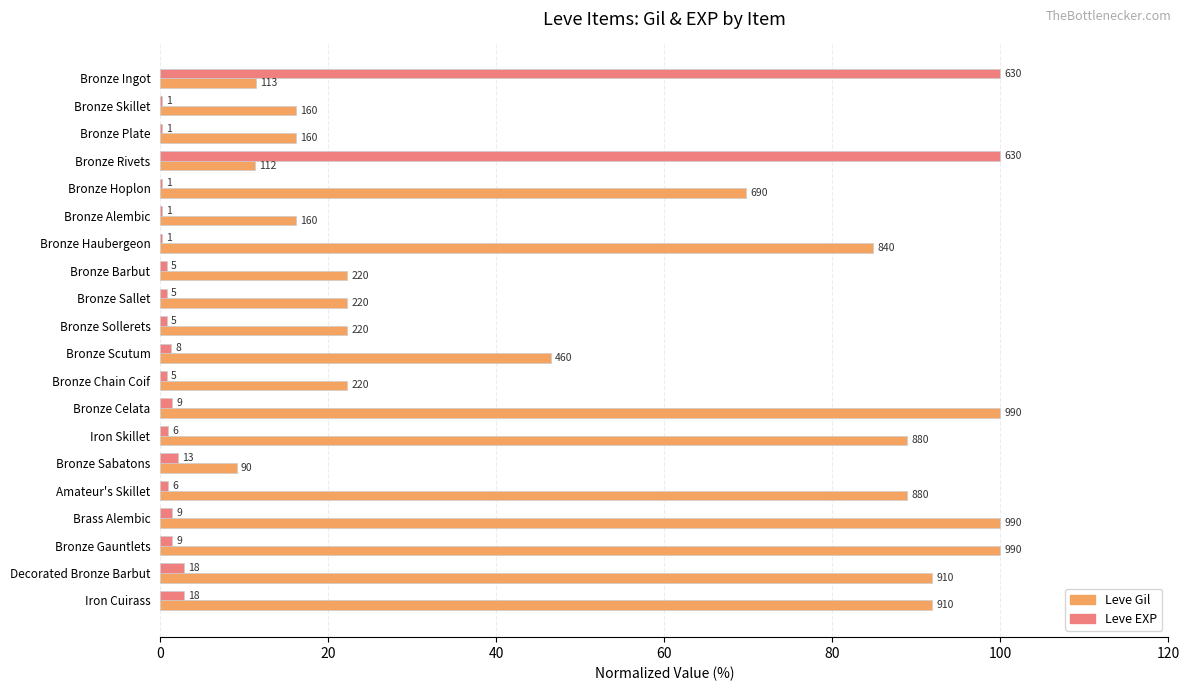

What is the value of the Leve Gil bar at the 2nd from the left?

16.2